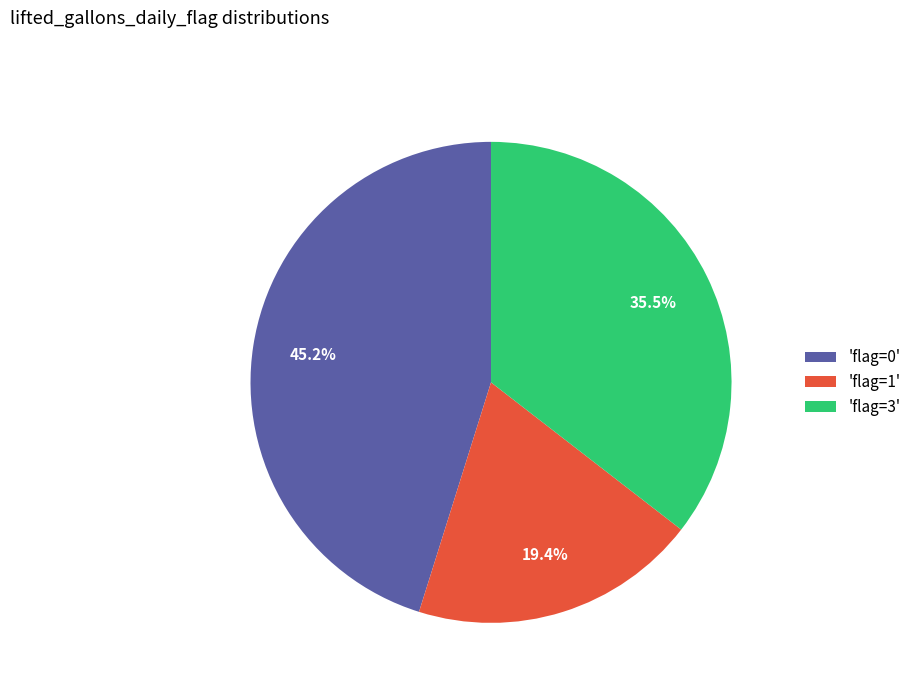

Does any single category account for the majority?

No